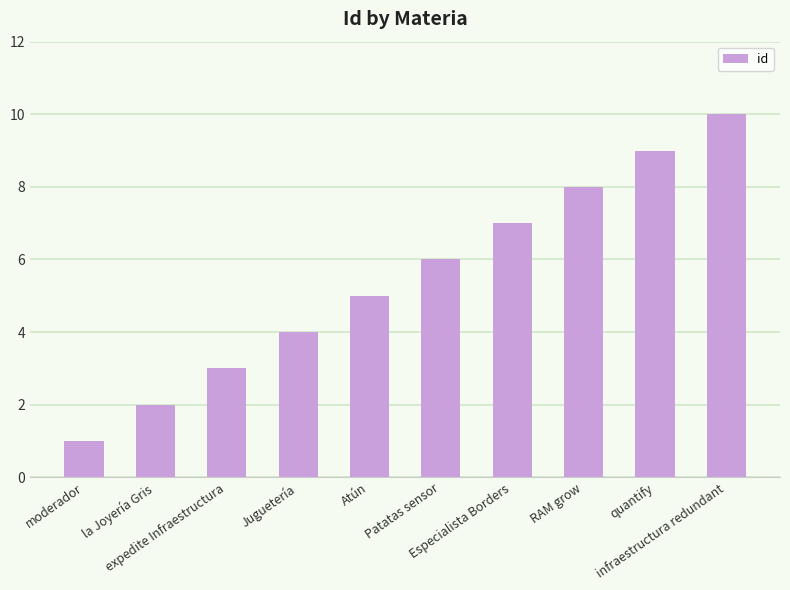

How many values are between 3 and 8?

6